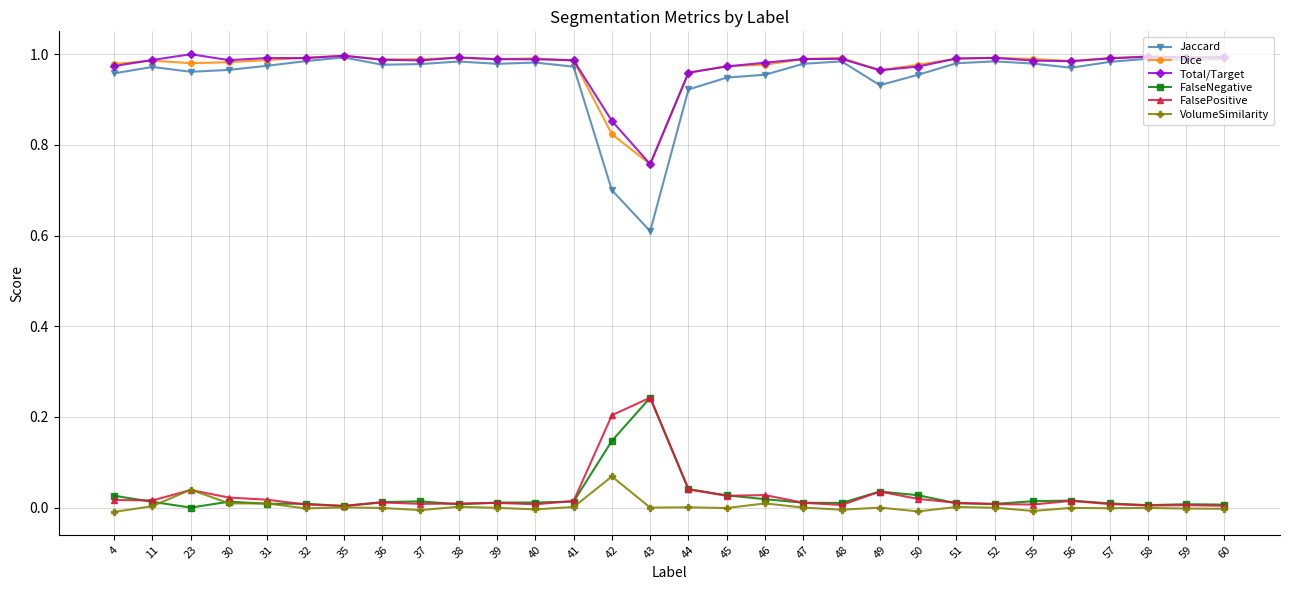

Which category has the highest value in the FalsePositive series?

43